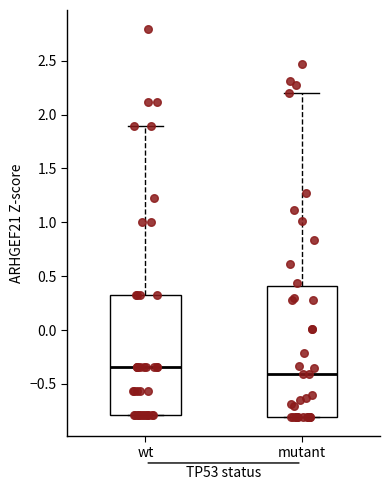

Which box's median line is the highest?

wt